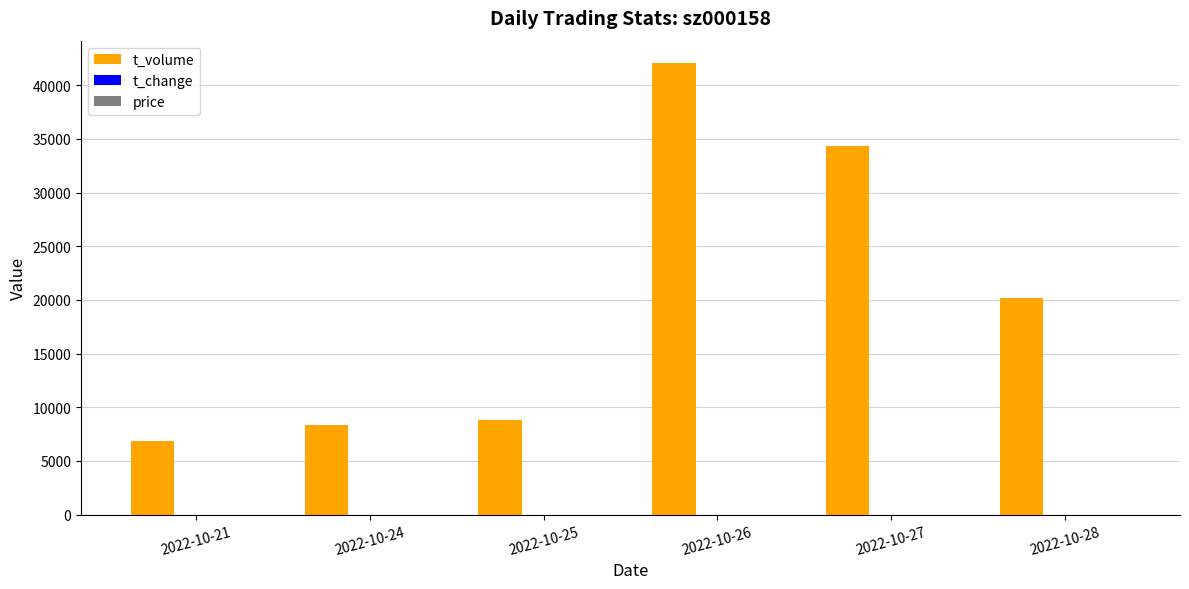

At which category is the sum across all series the highest?

2022-10-26